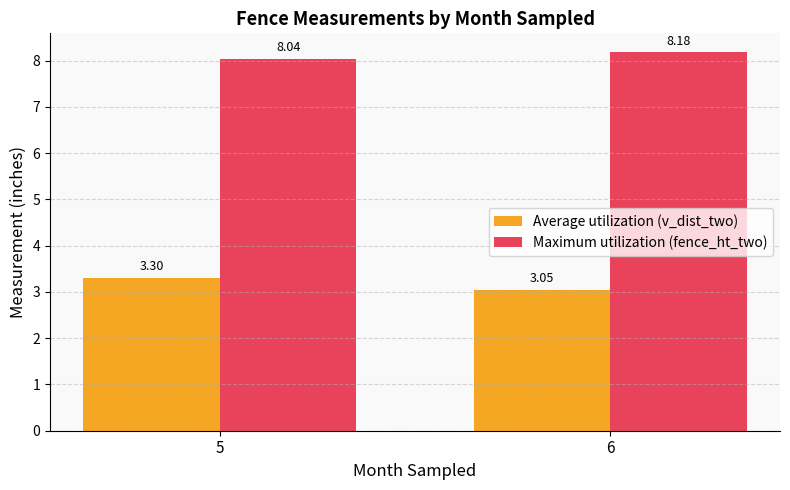

List the series in order of their peak value, lowest first.

Average utilization (v_dist_two), Maximum utilization (fence_ht_two)